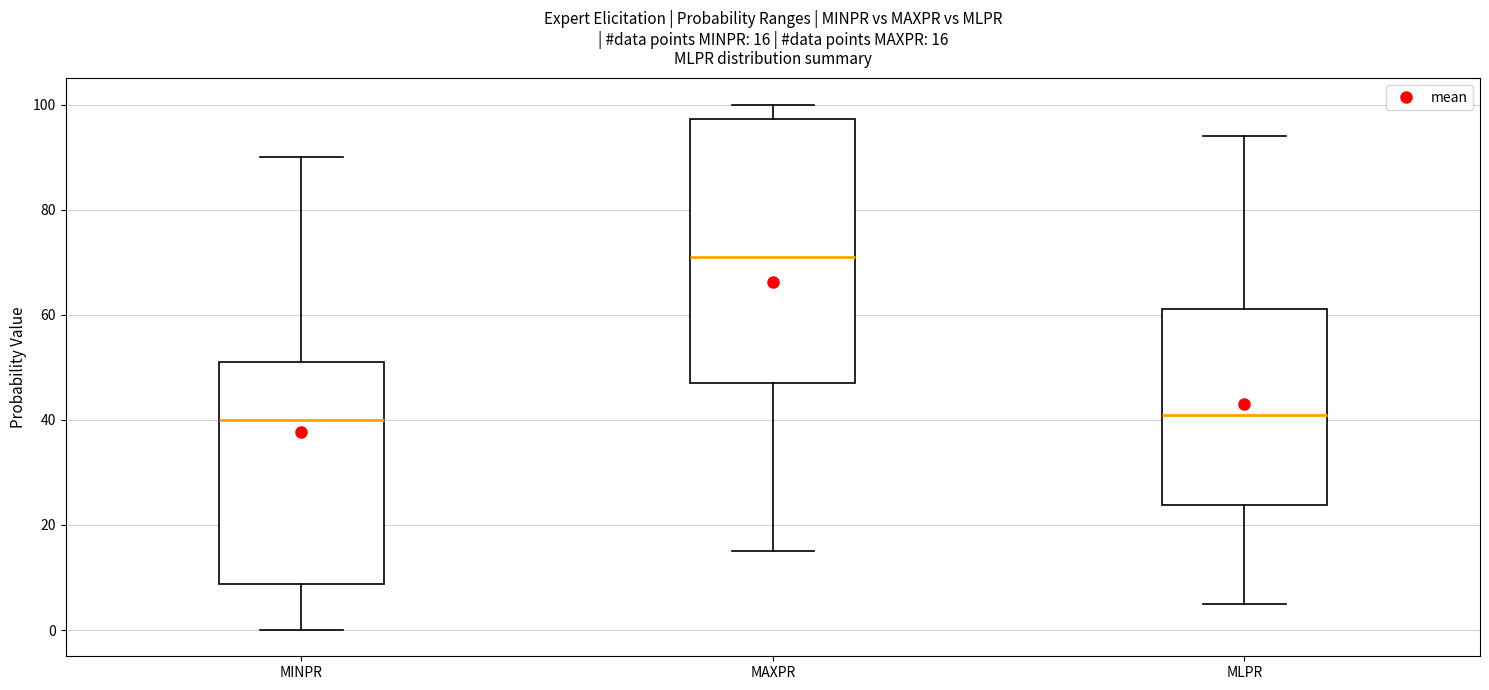

Which box has the highest median line?

MAXPR